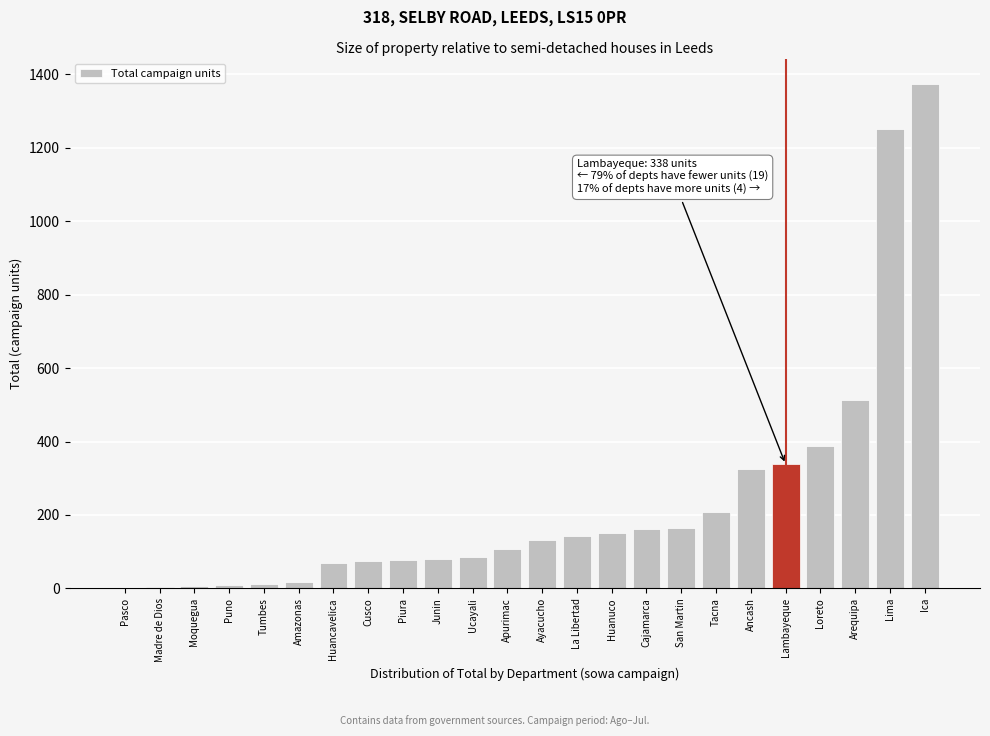

At which label is the value closest to 688?

Arequipa